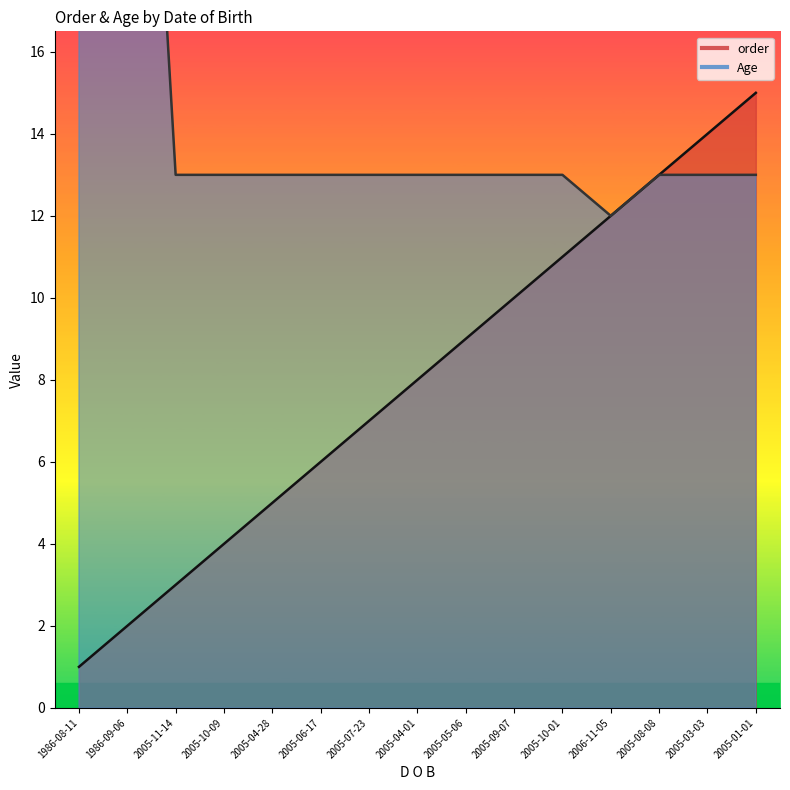

Reading left to right, list all the values displayed in this chart.

order: 1	2	3	4	5	6	7	8	9	10	11	12	13	14	15
Age: 33	33	13	13	13	13	13	13	13	13	13	12	13	13	13